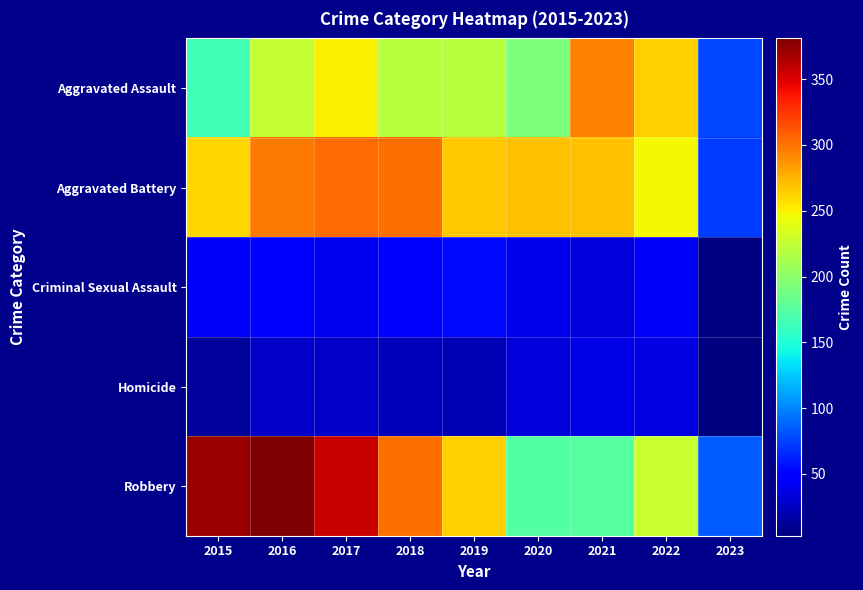

Which has a higher value, 2015 or 2020?

2020